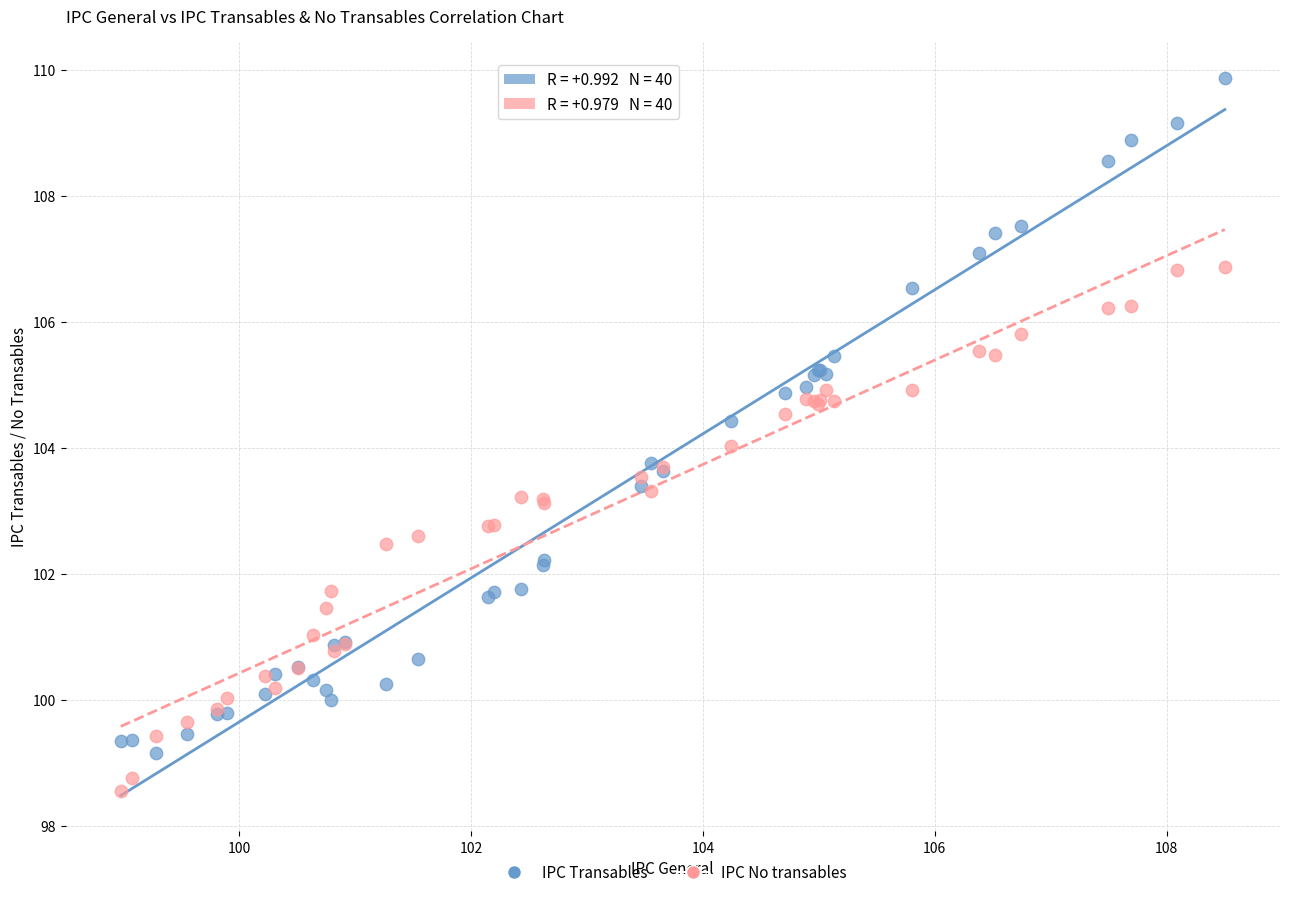

Which series reaches the maximum Y coordinate?

IPC Transables